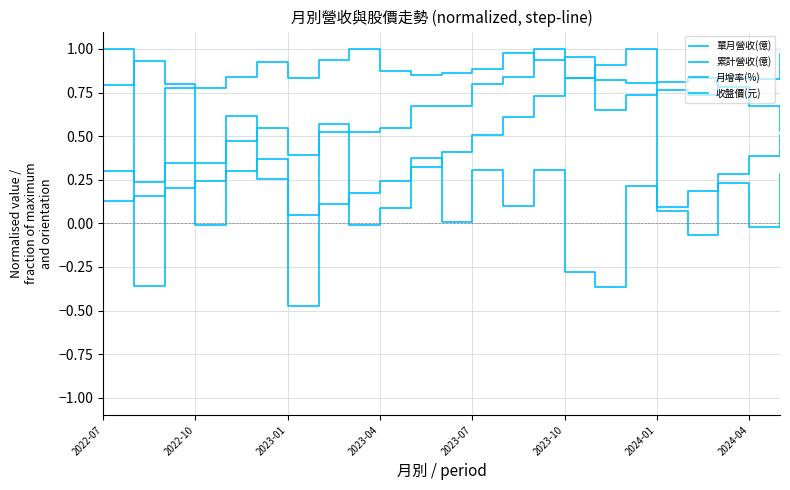

What is the minimum value for 單月營收(億)?

0.2